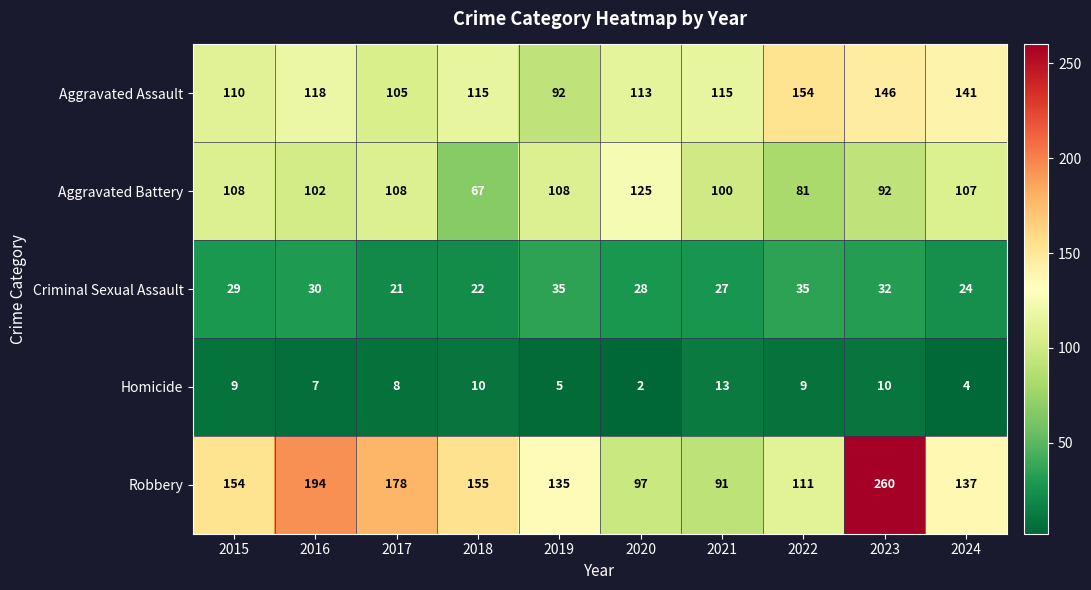

Which series changed the most between 2020 and 2022?

Aggravated Battery